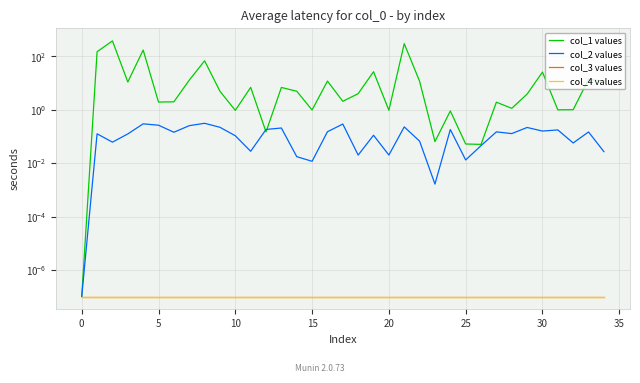

Is it true that col_3 values equals 0.0 at 14?

True